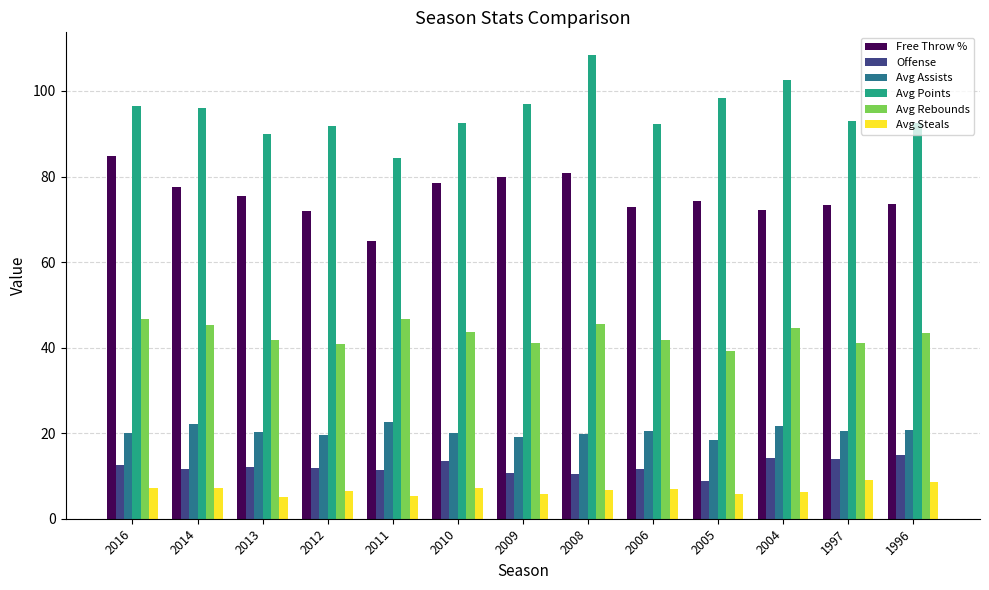

Rank the series at 2010 from highest to lowest value.

Avg Points, Free Throw %, Avg Rebounds, Avg Assists, Offense, Avg Steals